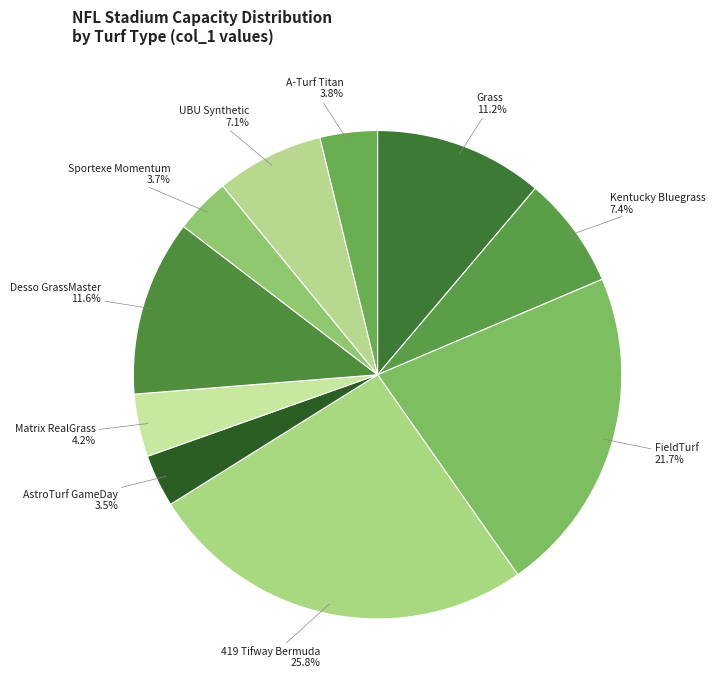

Which slice is the largest?

419 Tifway Bermuda